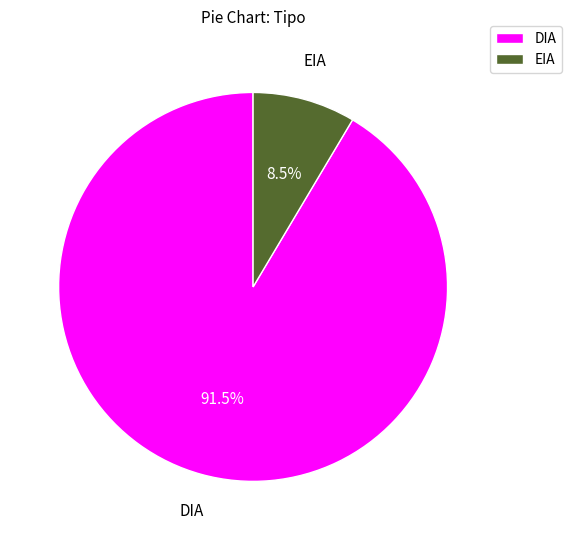

Which has a higher value, DIA or EIA?

DIA